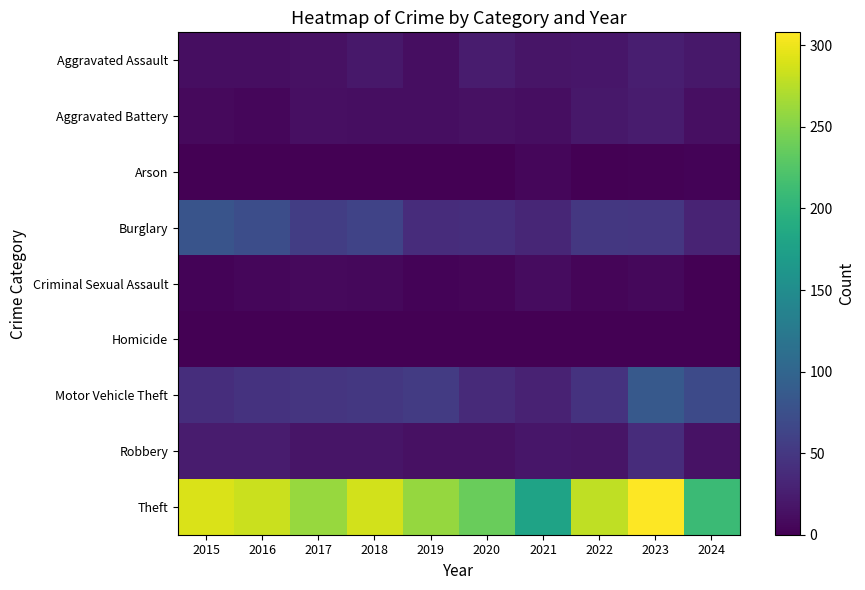

Reading left to right, transcribe all the data shown in this chart.

Aggravated Assault: 2015=11	2016=12	2017=14	2018=20	2019=12	2020=23	2021=18	2022=19	2023=26	2024=20
Aggravated Battery: 2015=8	2016=6	2017=13	2018=11	2019=12	2020=14	2021=12	2022=20	2023=23	2024=13
Arson: 2015=1	2016=0	2017=1	2018=0	2019=1	2020=0	2021=6	2022=0	2023=2	2024=3
Burglary: 2015=80	2016=73	2017=56	2018=62	2019=39	2020=40	2021=33	2022=50	2023=49	2024=31
Criminal Sexual Assault: 2015=3	2016=5	2017=8	2018=7	2019=3	2020=4	2021=10	2022=4	2023=7	2024=0
Homicide: 2015=1	2016=1	2017=1	2018=1	2019=0	2020=0	2021=1	2022=1	2023=0	2024=1
Motor Vehicle Theft: 2015=40	2016=45	2017=47	2018=50	2019=54	2020=37	2021=30	2022=45	2023=86	2024=69
Robbery: 2015=24	2016=24	2017=18	2018=17	2019=14	2020=14	2021=19	2022=18	2023=39	2024=15
Theft: 2015=290	2016=283	2017=261	2018=287	2019=259	2020=238	2021=179	2022=279	2023=308	2024=210